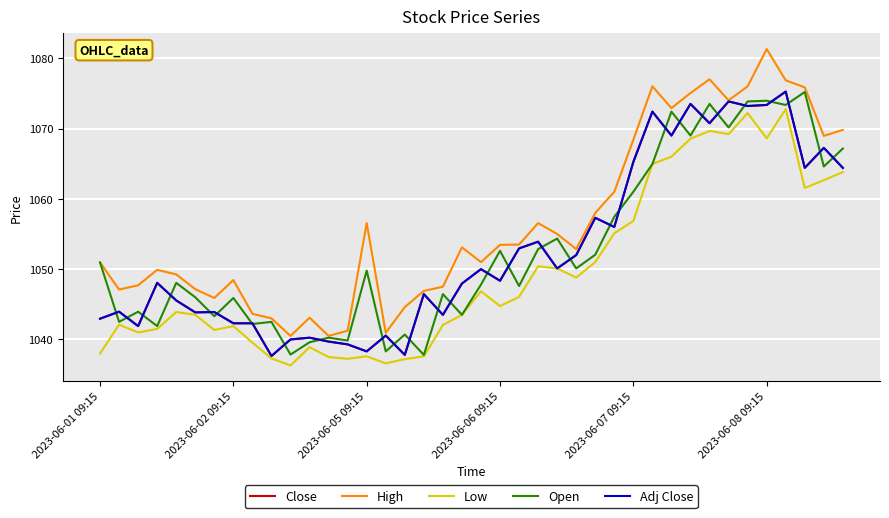

What is the minimum value for Adj Close?

1037.7